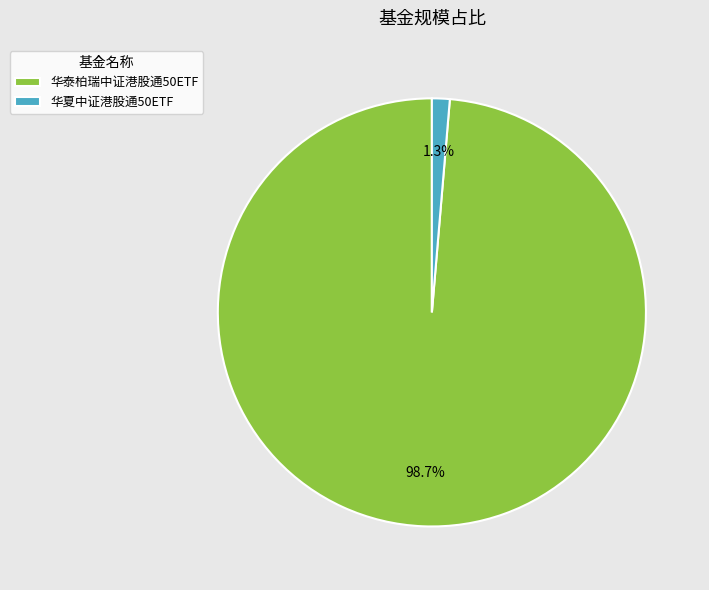

To the nearest percent, what is the difference between the largest and smallest slice percentages?

97%